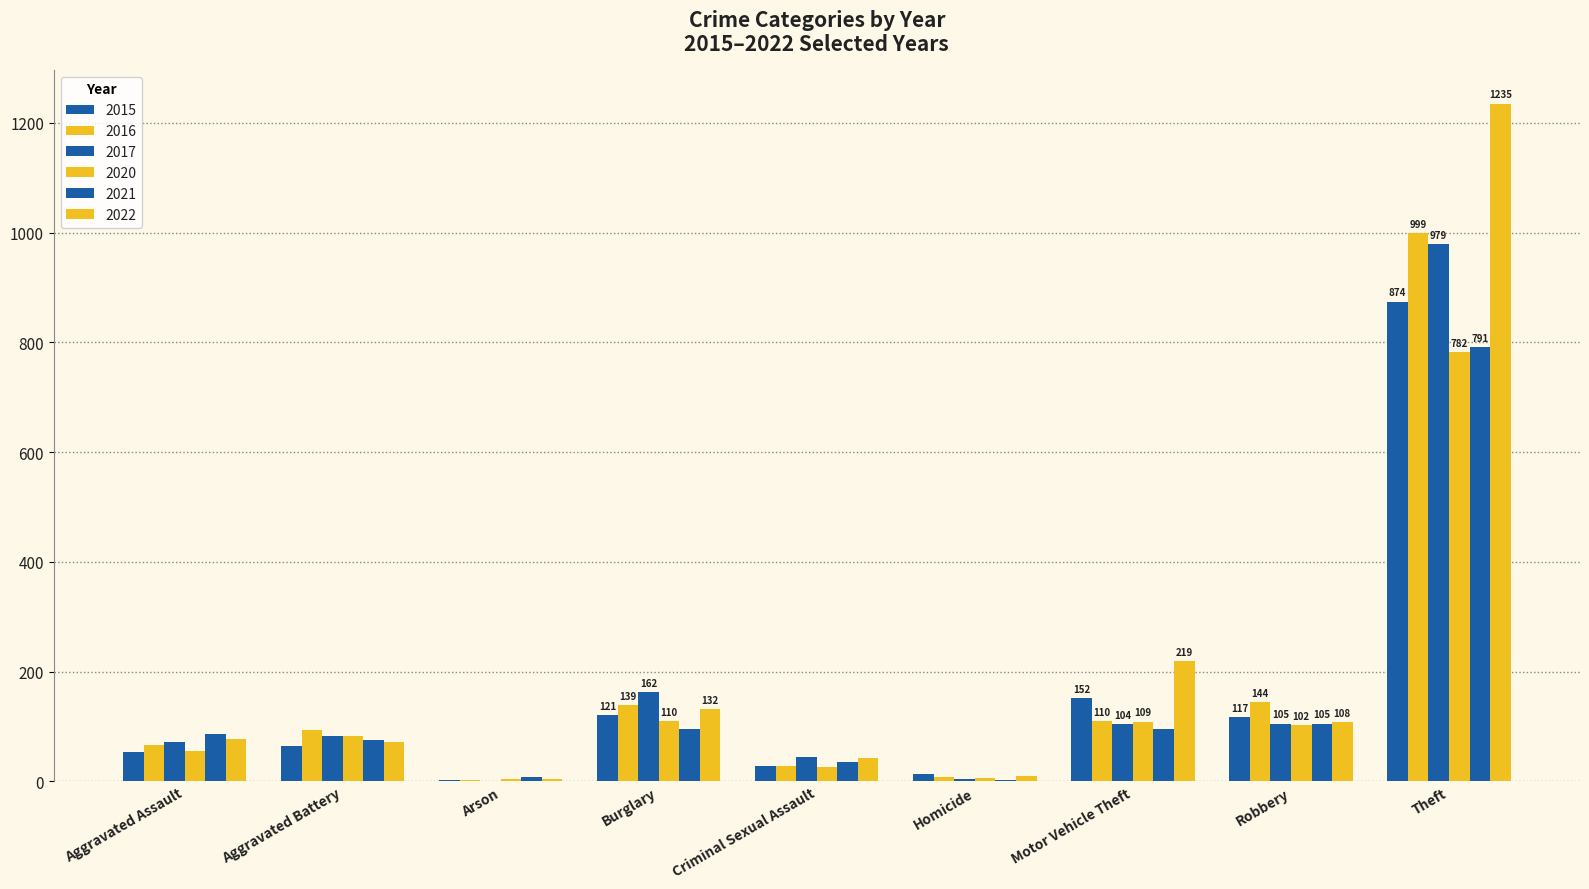

How many groups of bars are there?

9